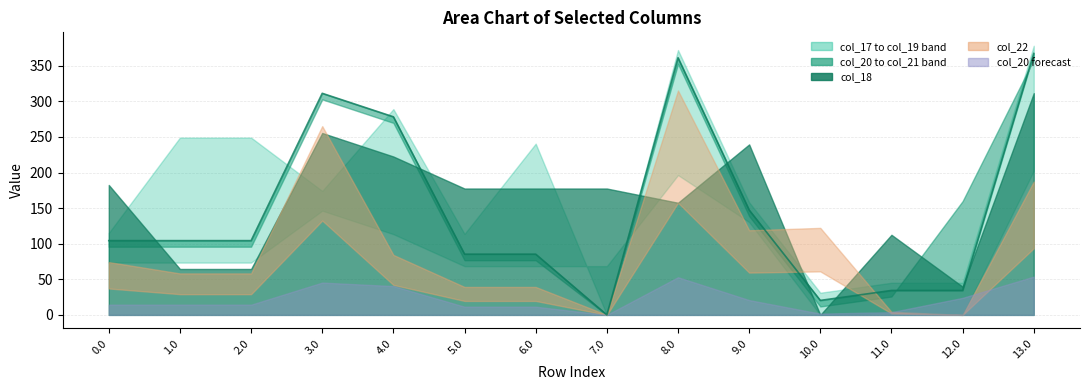

What is the label of the 8th point from the right?

6.0